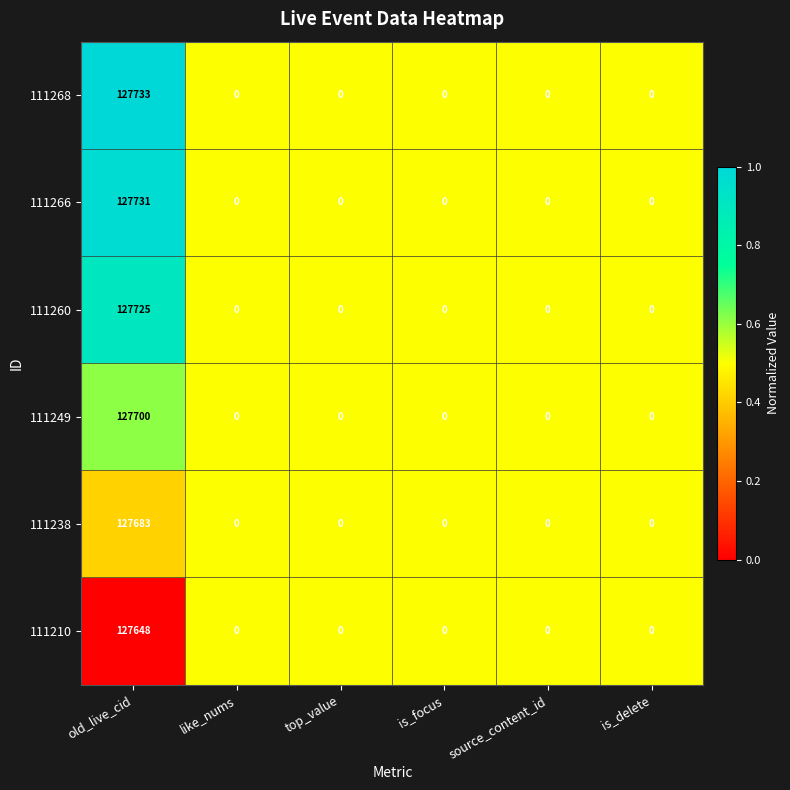

Which series has the largest total across all categories?

111268